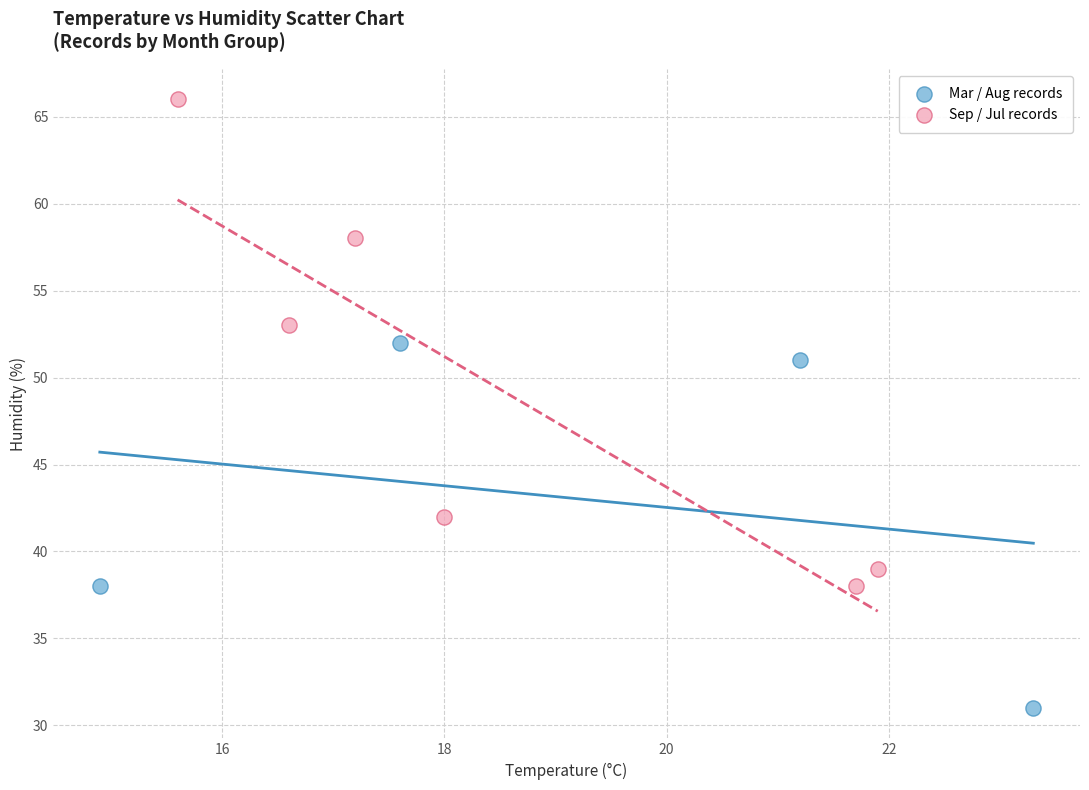

Which series reaches the maximum Y coordinate?

Sep / Jul records